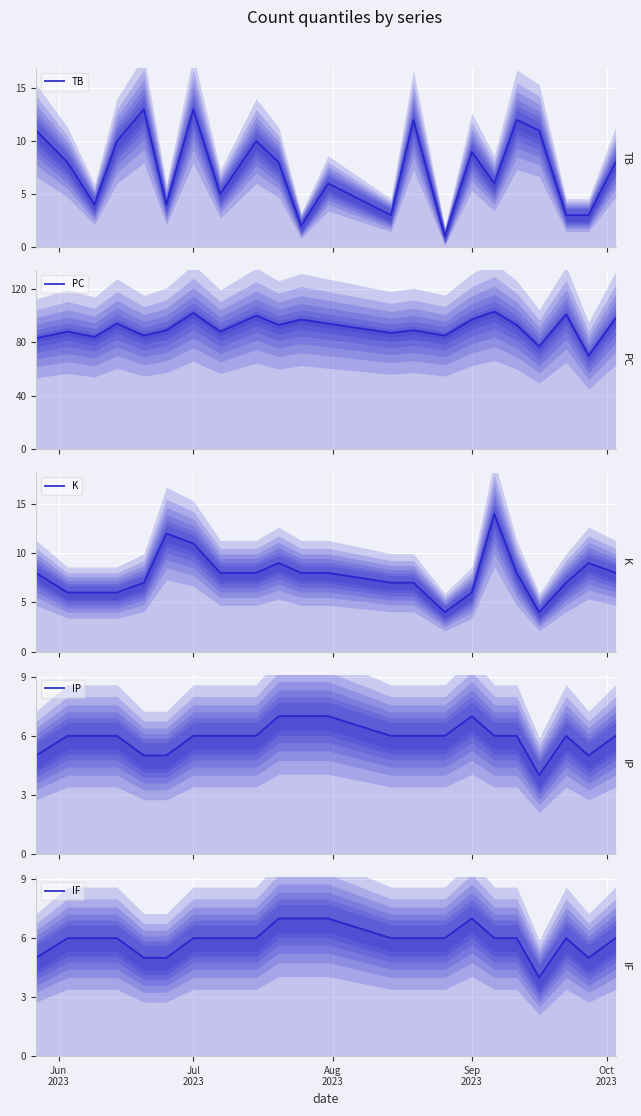

Is the value of TB at 5 greater than the value of K at 9?

No